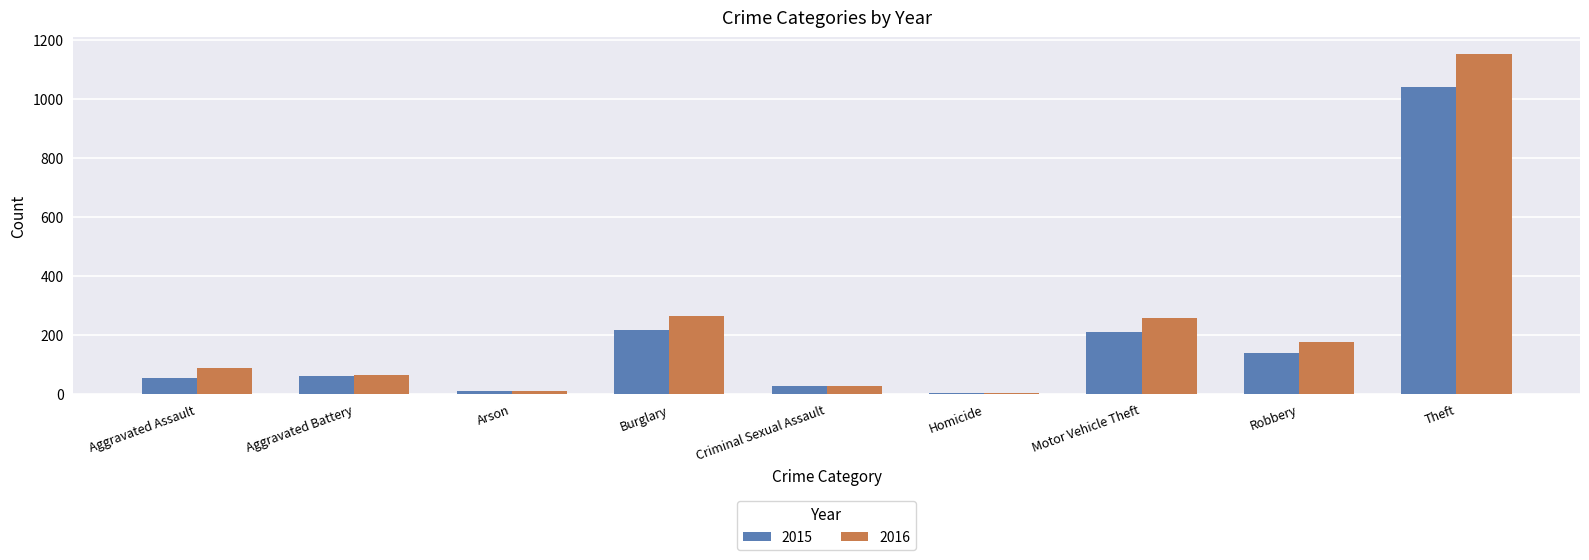

True or false: 2015 has a value of 623 at Theft.

False